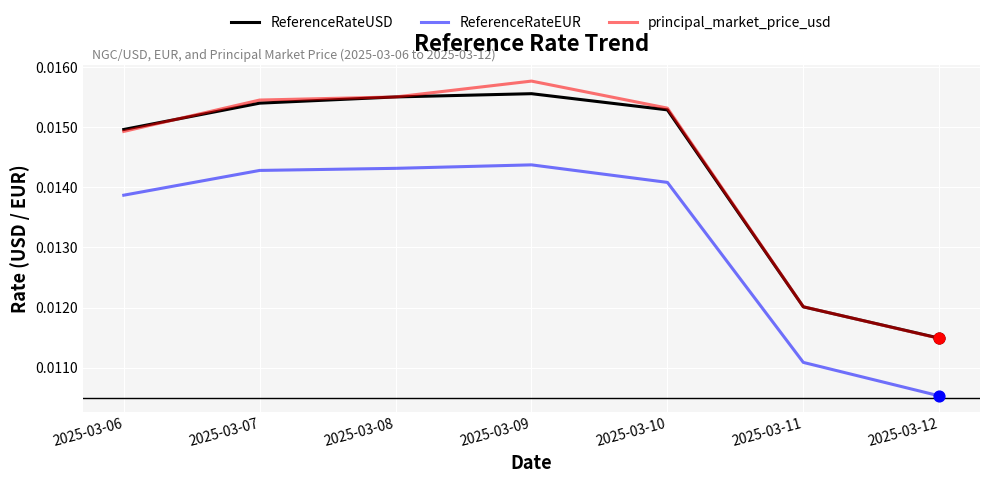

Is the value of ReferenceRateEUR at 2025-03-12 greater than the value of ReferenceRateUSD at 2025-03-06?

No